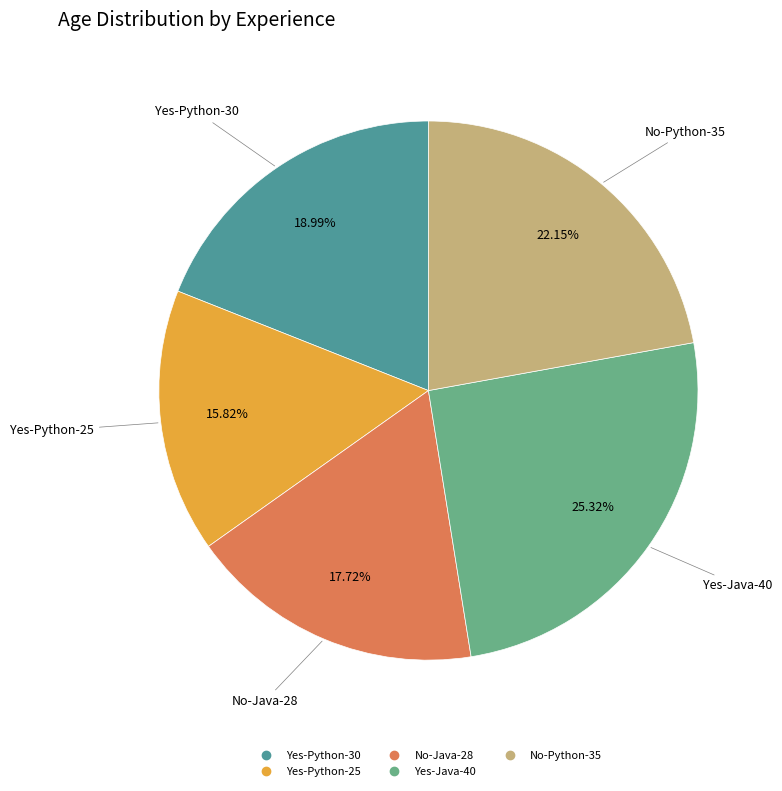

Does any single category account for the majority?

No